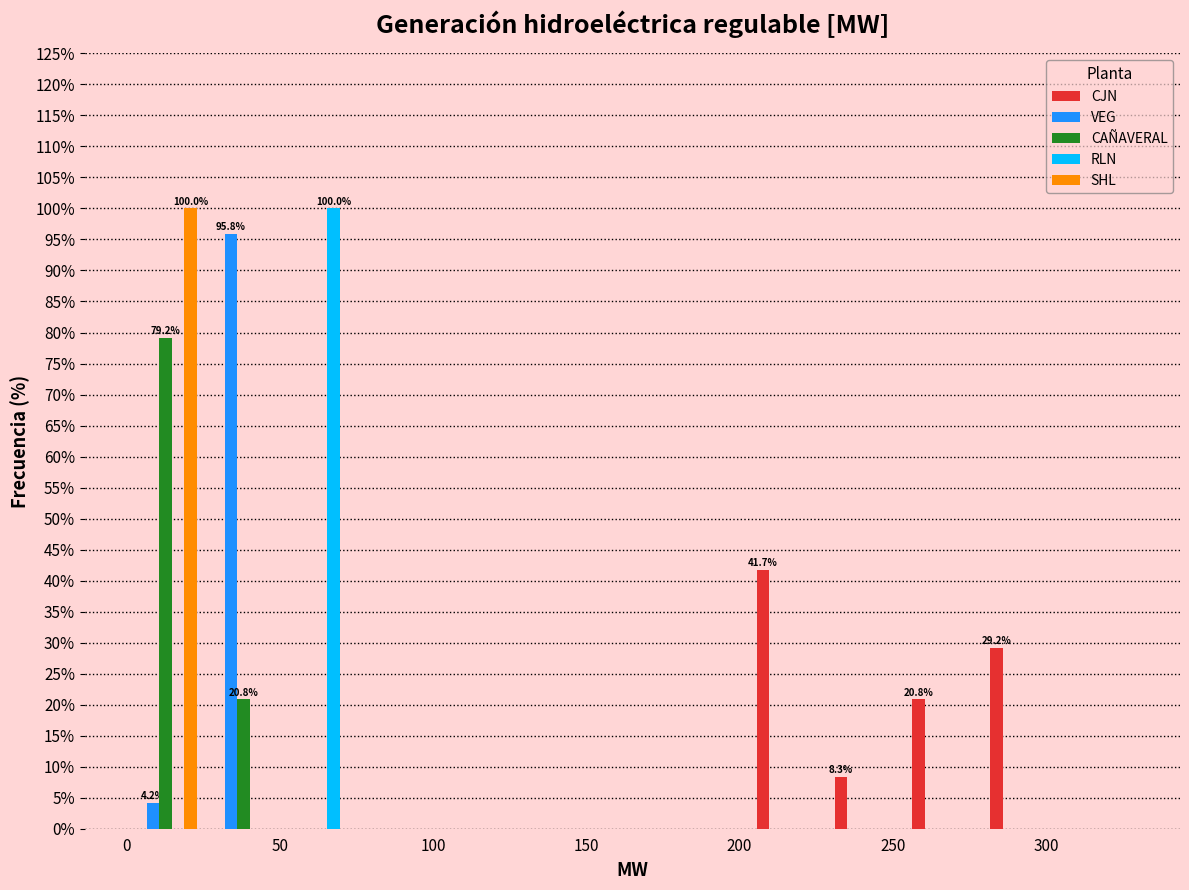

In the CAÑAVERAL series, which range on the x-axis has the tallest bar?

0 to 25